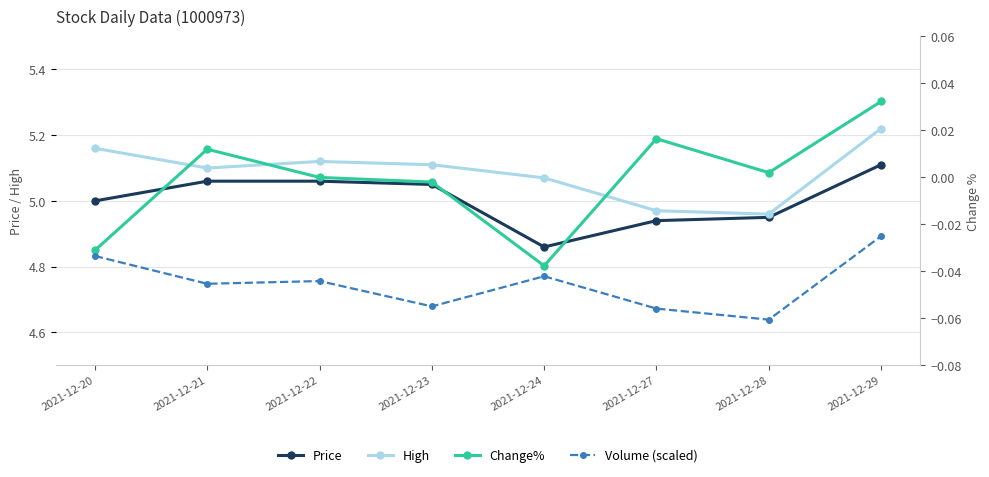

Rank the series by their maximum value, from lowest to highest.

Volume (scaled), Change%, Price, High